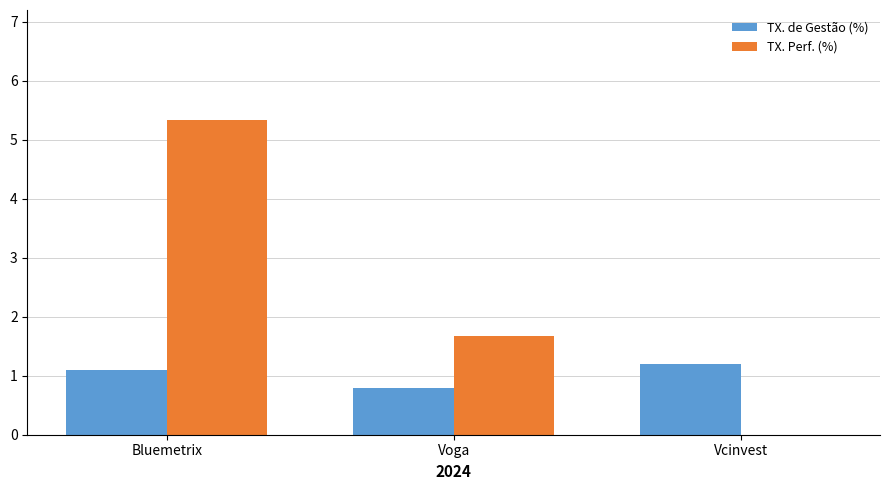

What is the approximate value of TX. Perf. (%) at Bluemetrix?

5.3